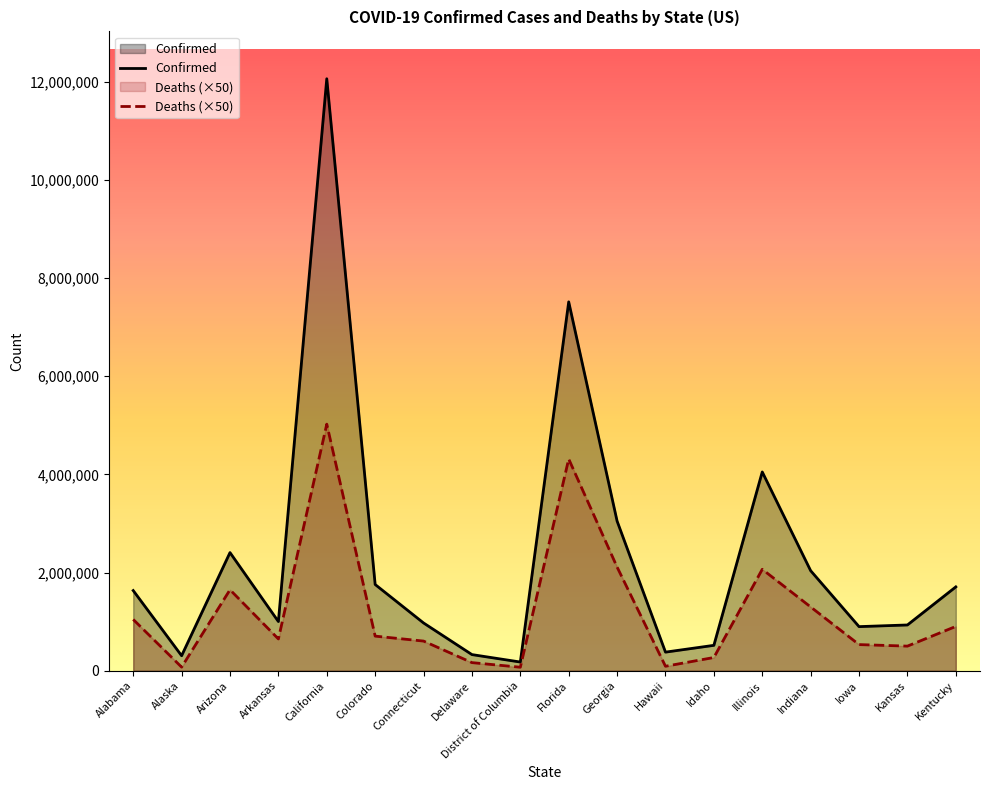

What position from the left is Illinois?

14